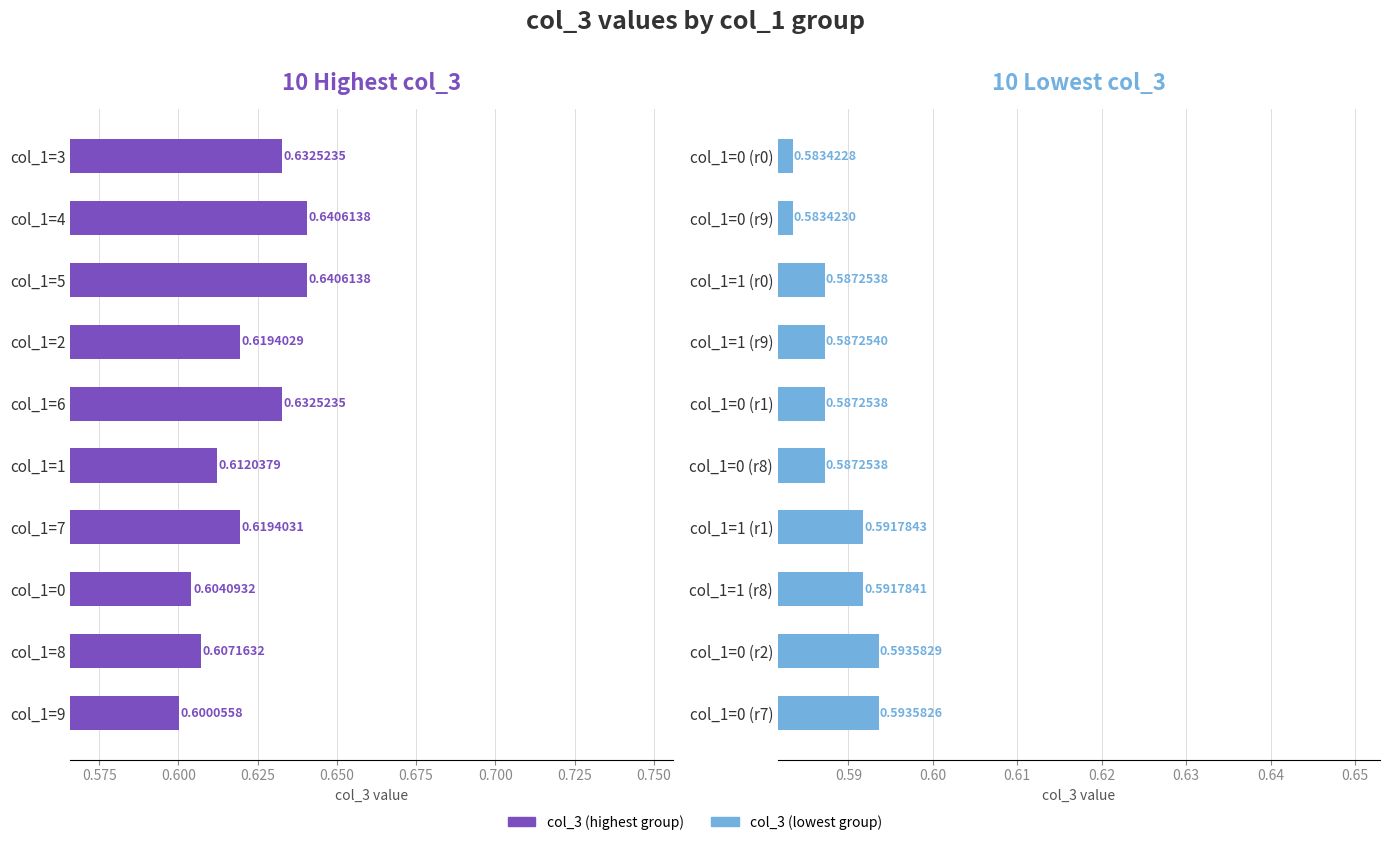

What is the lowest value of the col_3 (highest) series?

0.6